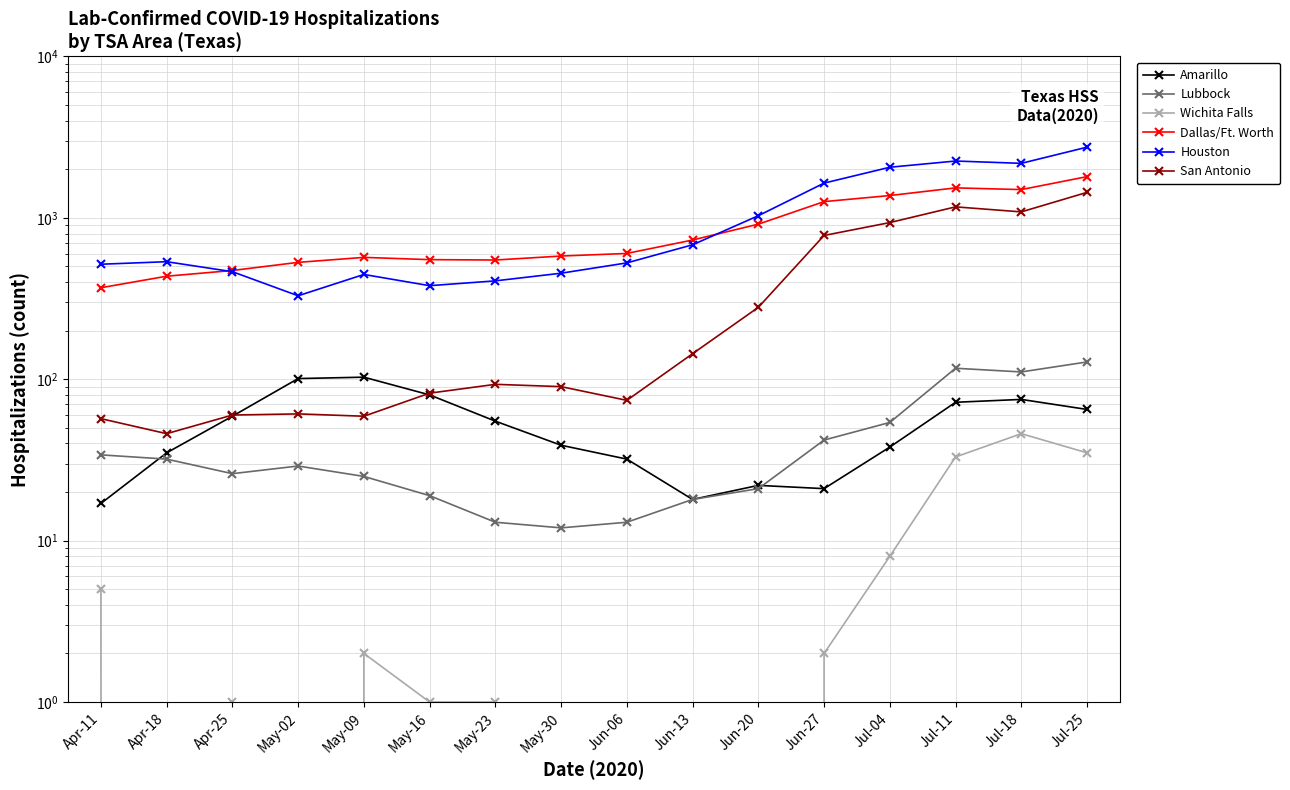

At Jul-11, list the series in order from smallest to largest.

Wichita Falls, Amarillo, Lubbock, San Antonio, Dallas/Ft. Worth, Houston